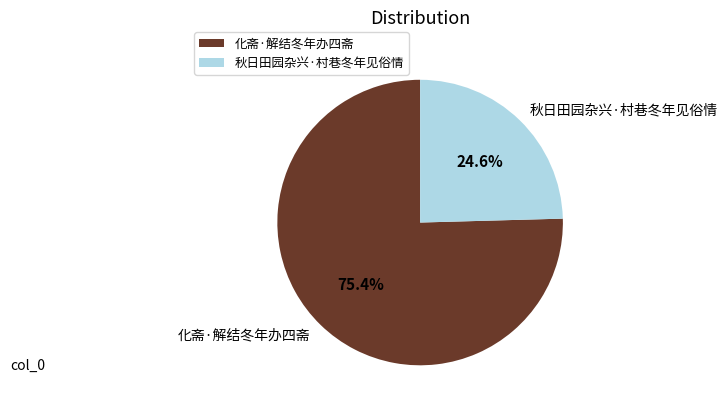

Rank the categories by value from highest to lowest.

化斋·解结冬年办四斋, 秋日田园杂兴·村巷冬年见俗情